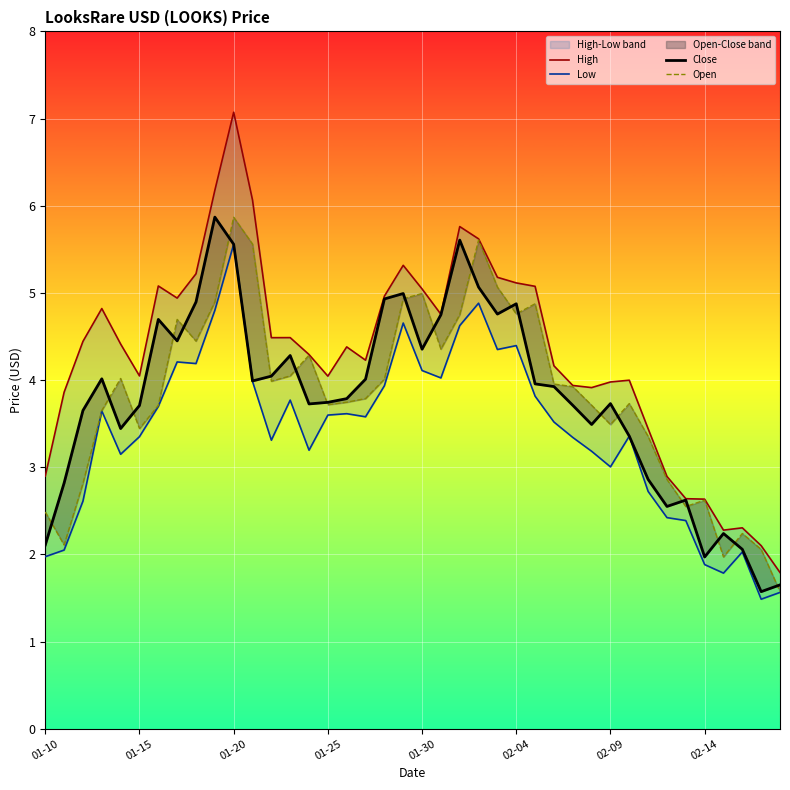

Reading right to left, transcribe all the data shown in this chart.

High: 1.8	2.1	2.3	2.3	2.6	2.6	2.9	3.4	4.0	4.0	3.9	3.9	4.2	5.1	5.1	5.2	5.6	5.8	4.8	5.0	5.3	5.0	4.2	4.4	4.0	4.3	4.5	4.5	6.1	7.1	6.2	5.2	4.9	5.1	4.0	4.4	4.8	4.4	3.9	2.9
Low: 1.6	1.5	2.0	1.8	1.9	2.4	2.4	2.7	3.4	3.0	3.2	3.3	3.5	3.8	4.4	4.4	4.9	4.6	4.0	4.1	4.7	3.9	3.6	3.6	3.6	3.2	3.8	3.3	4.0	5.6	4.8	4.2	4.2	3.7	3.4	3.1	3.6	2.6	2.1	2.0
Close: 1.7	1.6	2.1	2.2	2.0	2.6	2.6	2.9	3.4	3.7	3.5	3.7	3.9	4.0	4.9	4.8	5.1	5.6	4.7	4.4	5.0	4.9	4.0	3.8	3.7	3.7	4.3	4.0	4.0	5.6	5.9	4.9	4.4	4.7	3.7	3.4	4.0	3.7	2.8	2.1
Open: 1.6	2.1	2.2	2.0	2.6	2.5	2.9	3.4	3.7	3.5	3.7	3.9	4.0	4.9	4.8	5.1	5.6	4.8	4.4	5.0	4.9	4.0	3.8	3.7	3.7	4.3	4.0	4.0	5.6	5.9	4.9	4.4	4.7	3.7	3.4	4.0	3.7	2.8	2.1	2.5